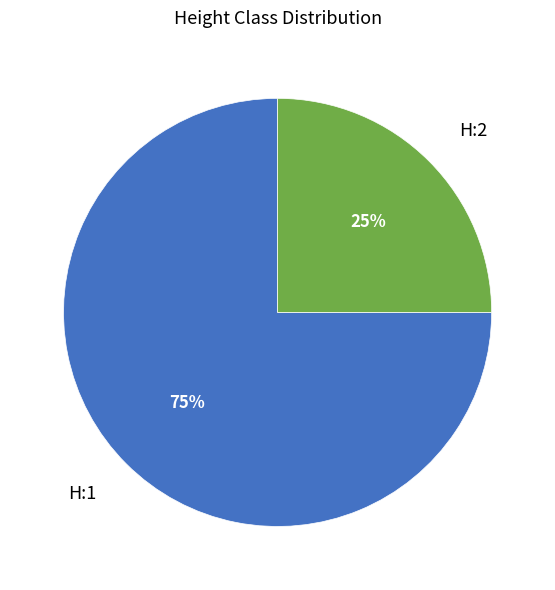

To the nearest percent, what portion does H:2 represent?

25%